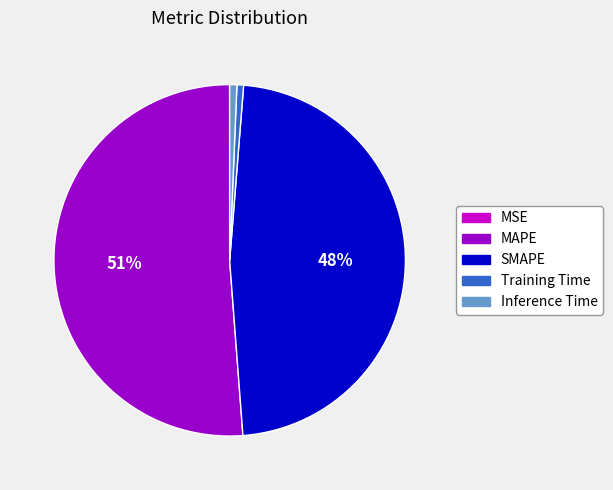

Does any single category account for the majority?

Yes